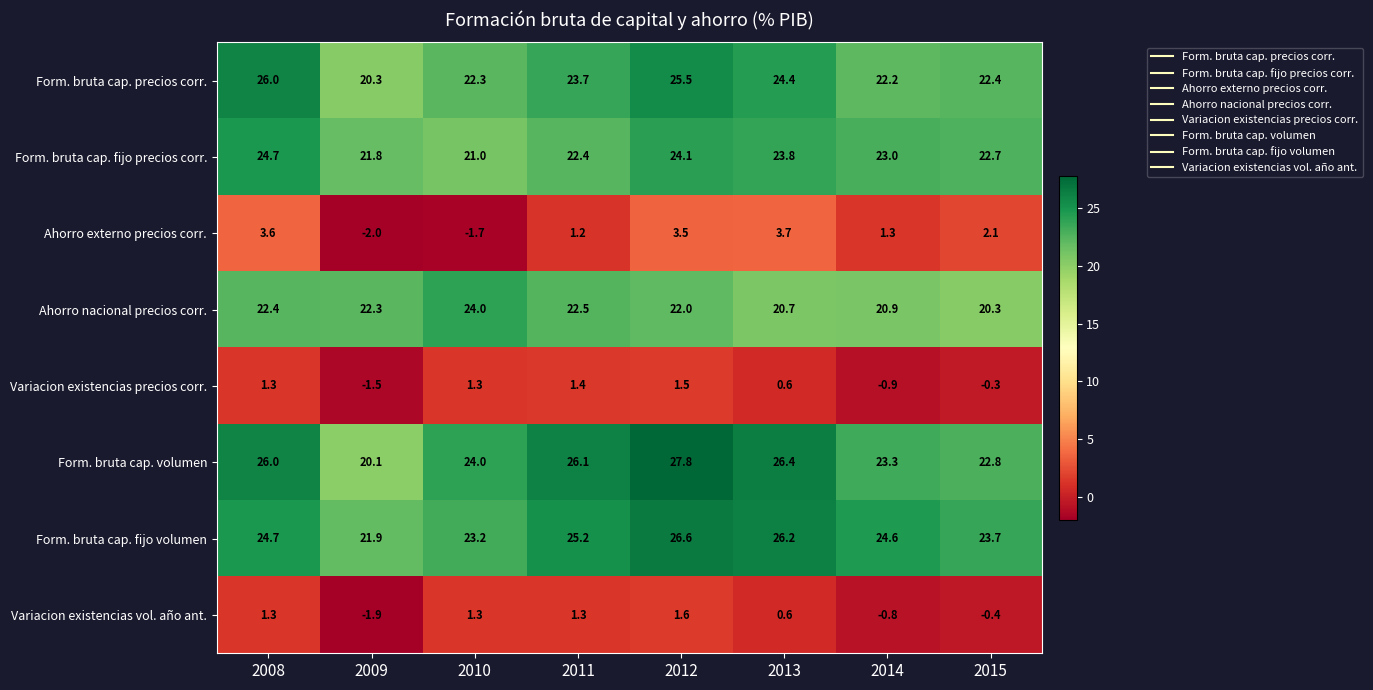

What is the maximum value shown in the chart?

27.8